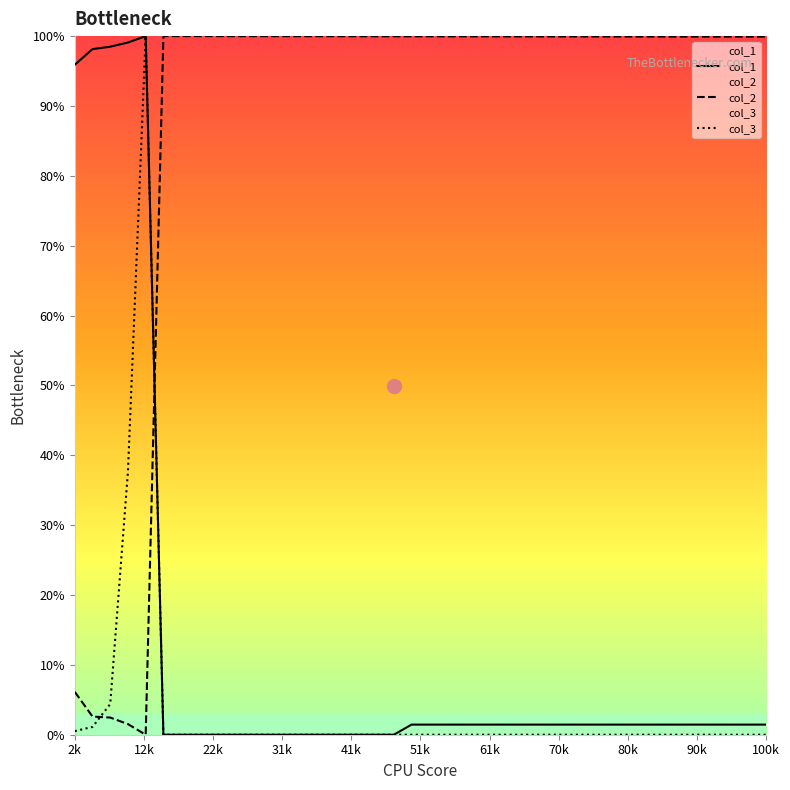

Which series ends up on top after the final intersection of col_2 and col_1?

col_2